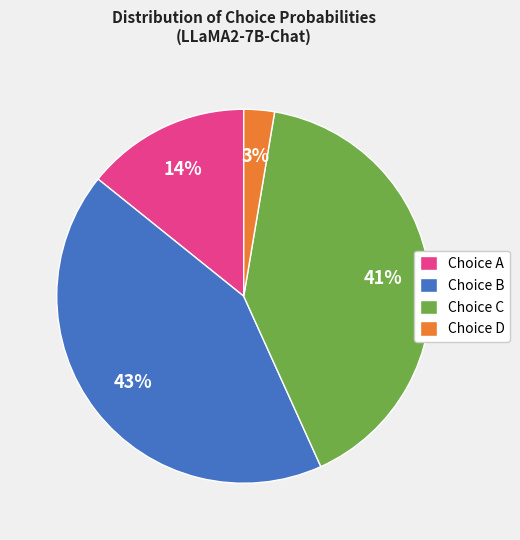

What is the ratio of the value at Choice B to the value at Choice C?

1.0